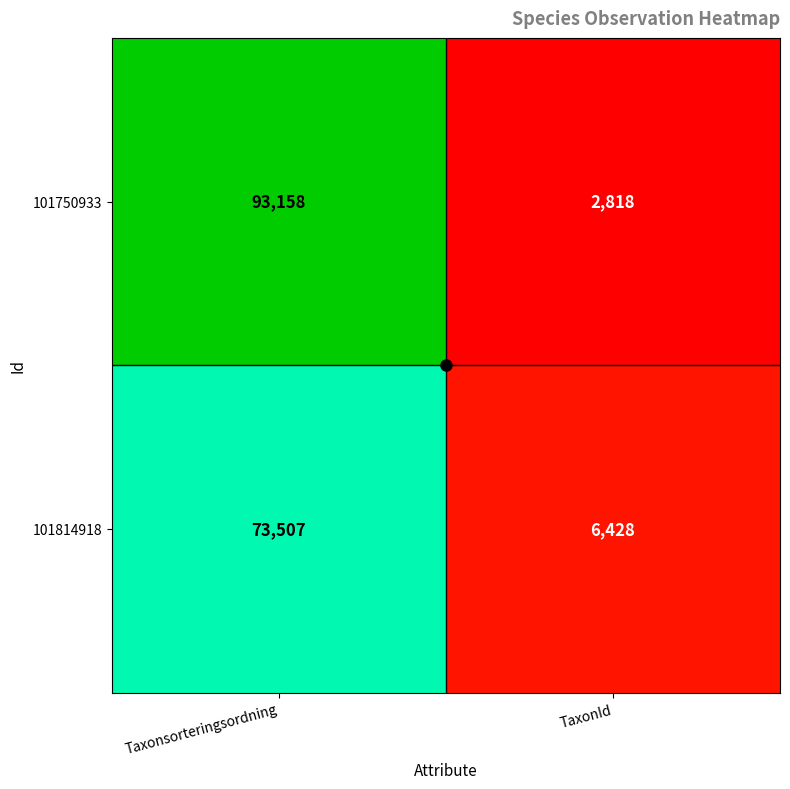

The value of 101814918 at TaxonId is 11240. True or false?

False